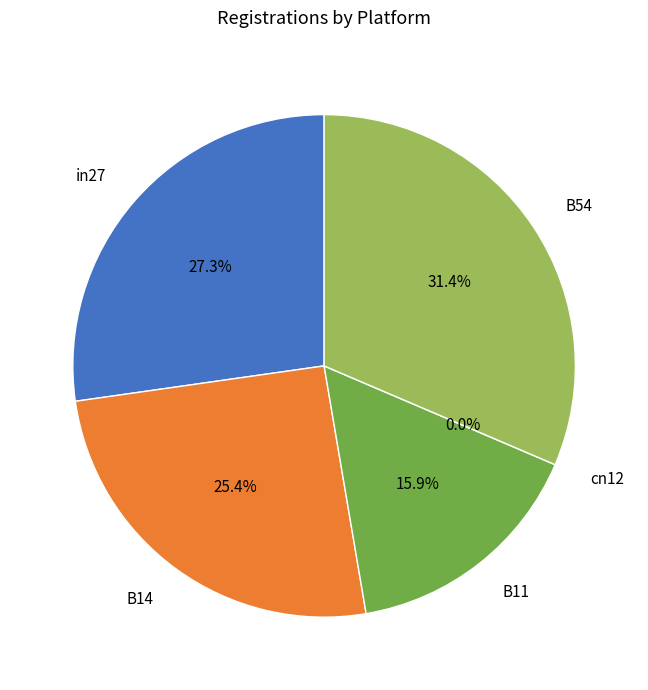

Is there any slice that represents more than half of the pie?

No